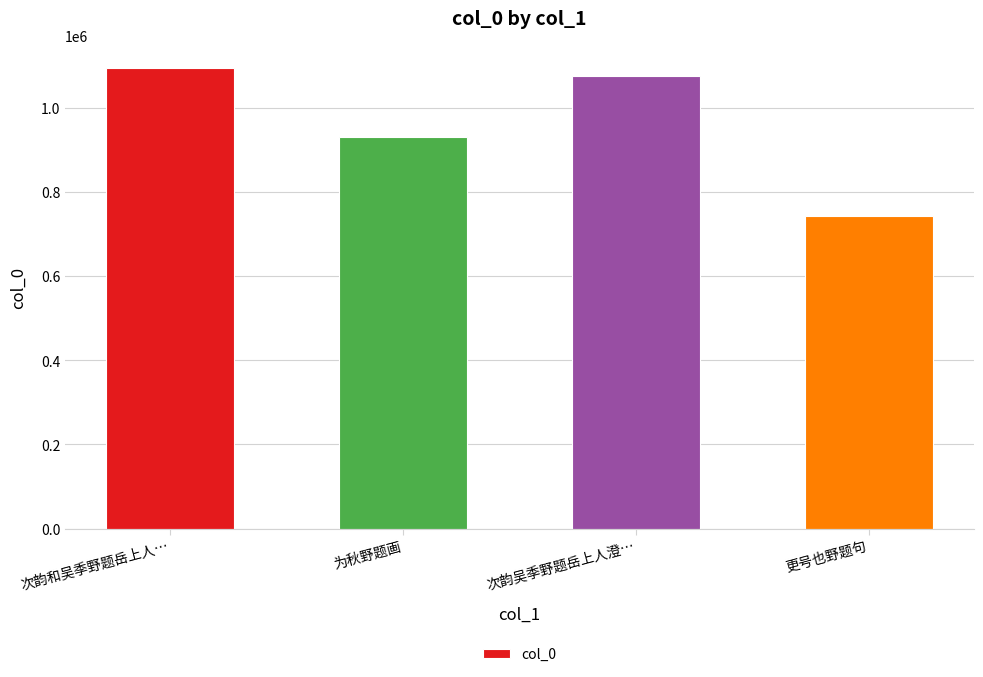

What is the label of the 4th bar from the right?

次韵和吴季野题岳上人…